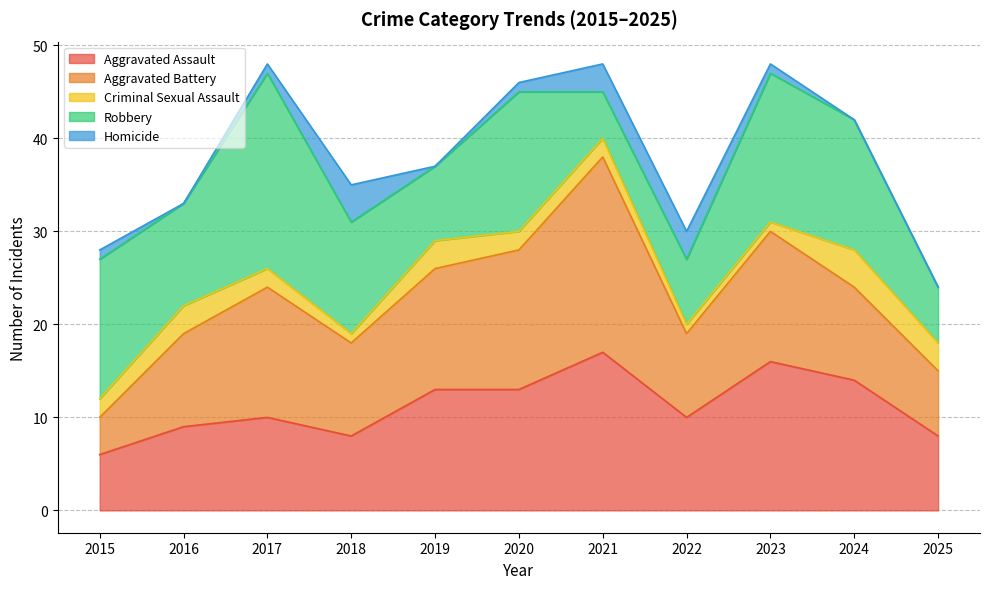

Which series has the largest total across all categories?

Robbery